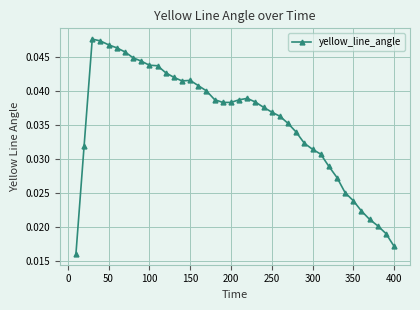

How many values are between 0 and 1?

40